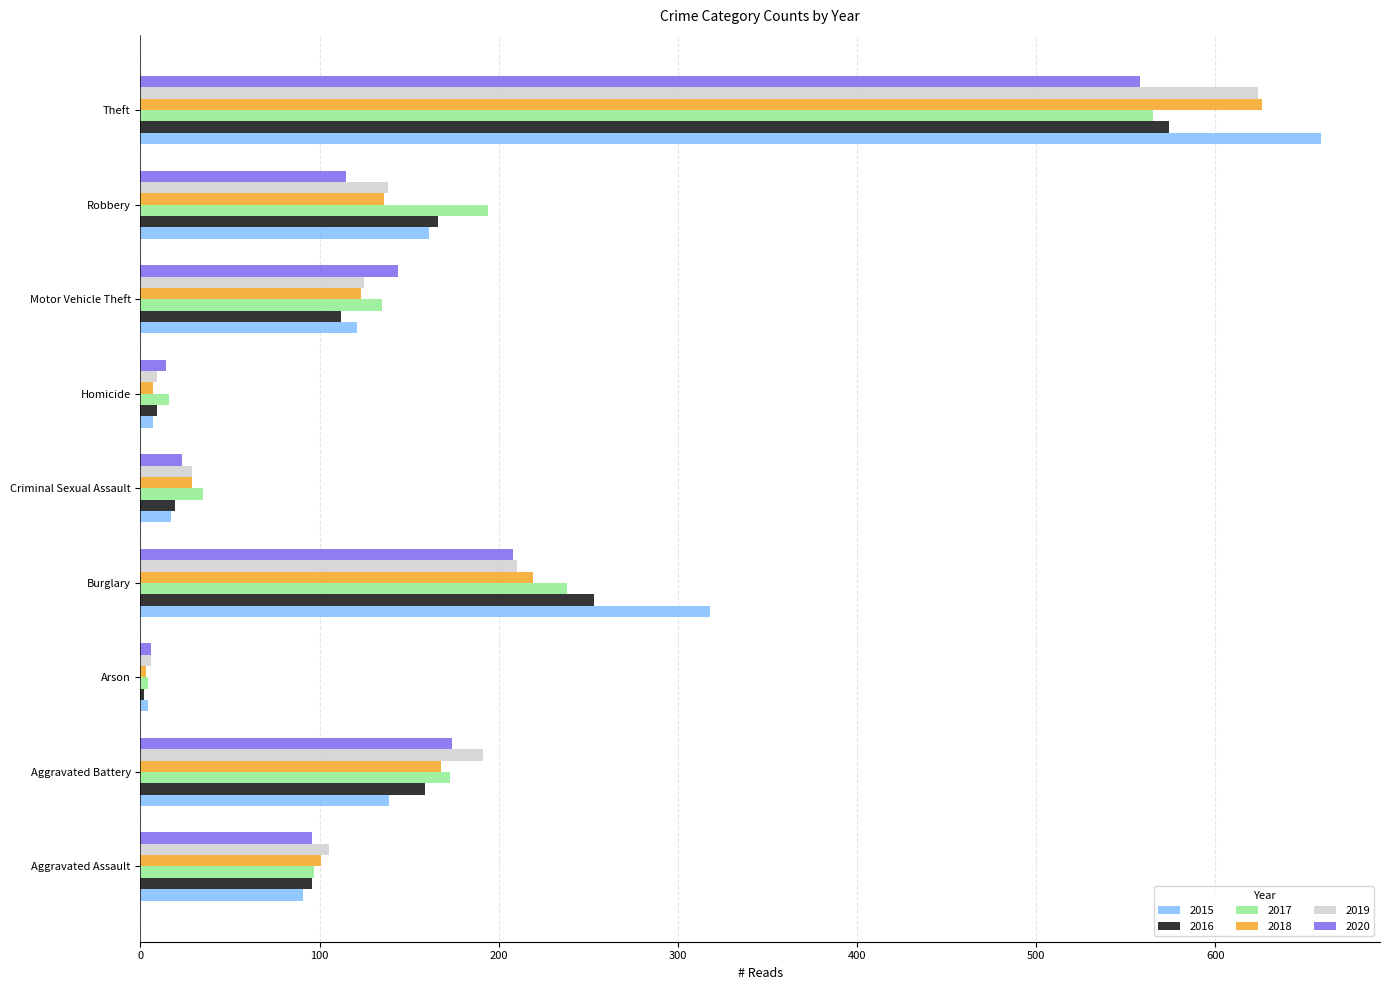

What is the total value across all series at Criminal Sexual Assault?

152